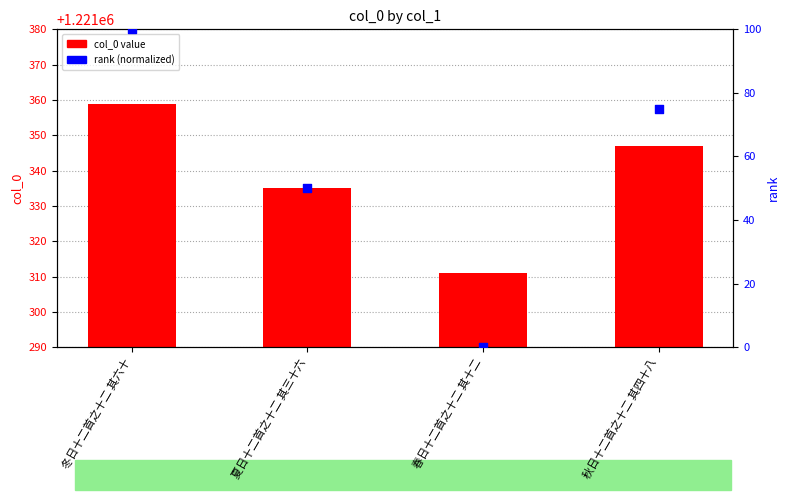

Is the value of rank (normalized) at 春日十二首之十二 其十二 greater than the value of col_0 at 冬日十二首之十二 其六十?

No